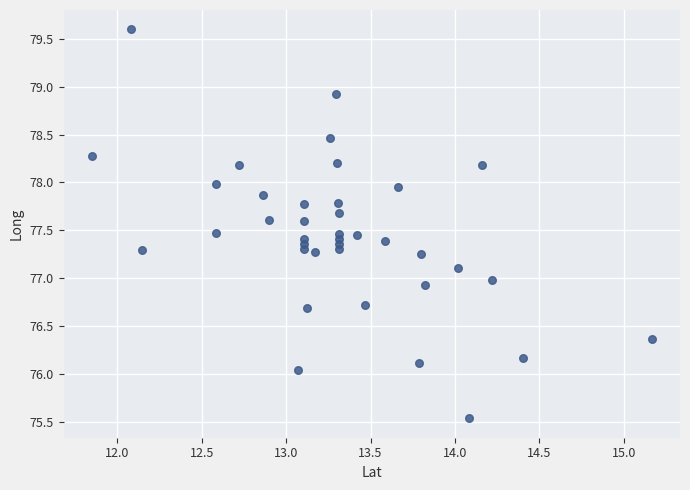

What is the range of Y values (max minus min)?

4.1